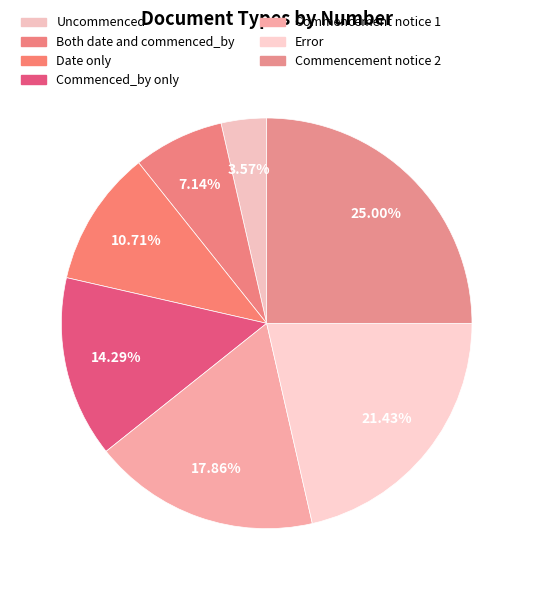

How many slices are in this pie chart?

7